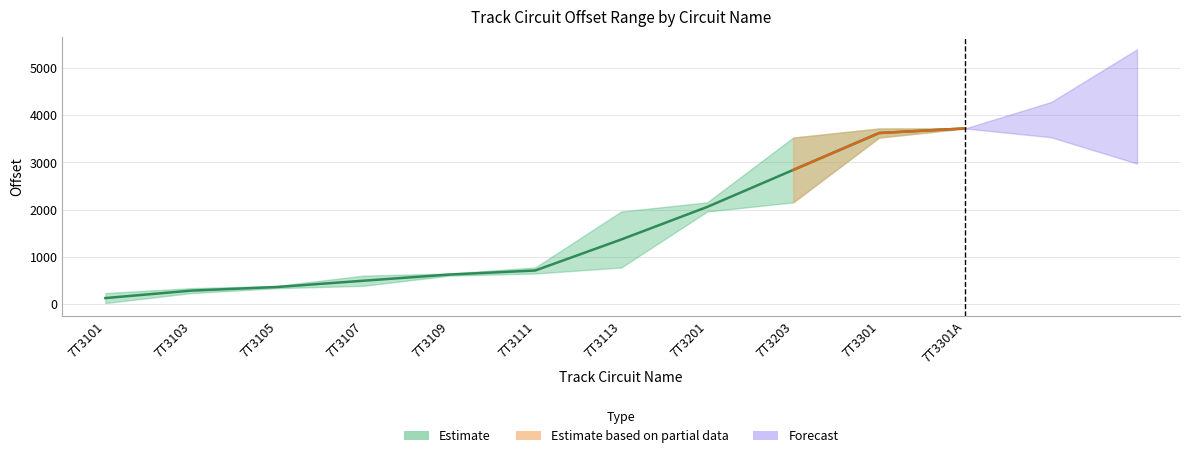

What is the value of the 1st point from the left?

125.8